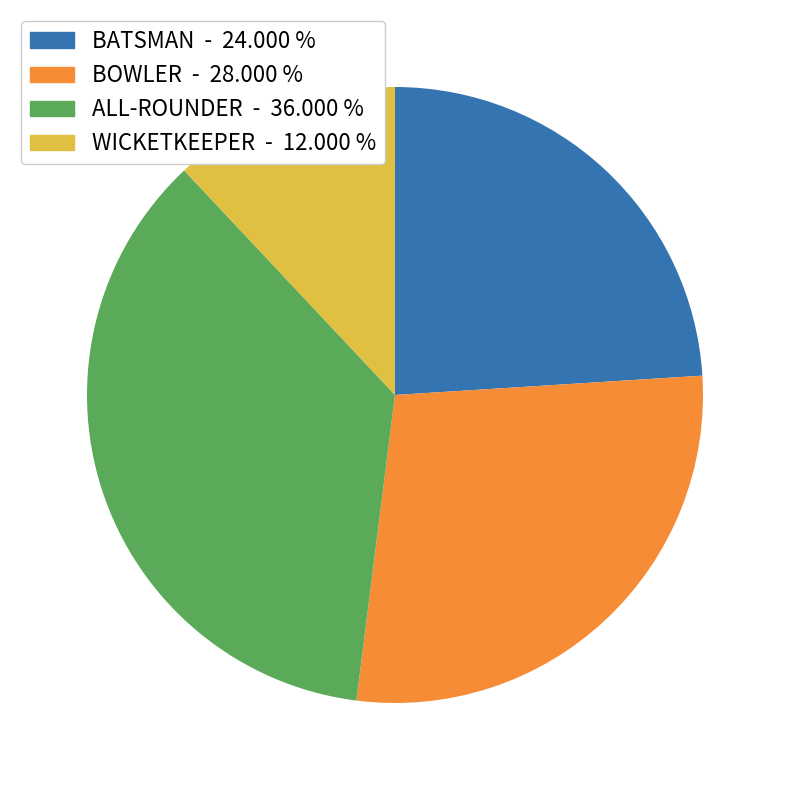

Rank the categories by value from lowest to highest.

WICKETKEEPER, BATSMAN, BOWLER, ALL-ROUNDER